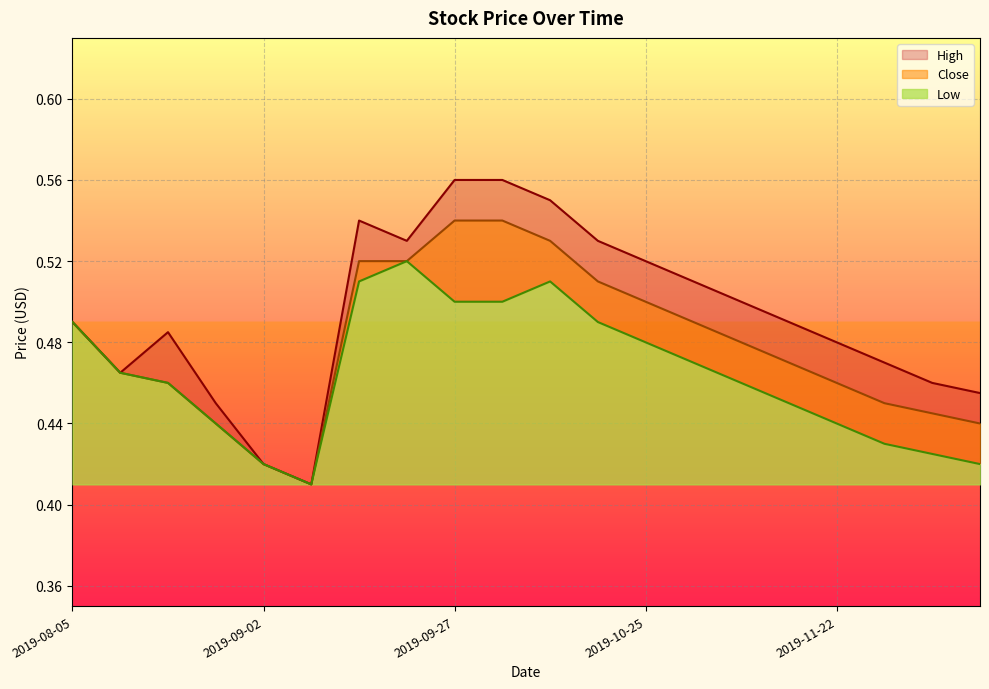

What is the lowest value of the High series?

0.4